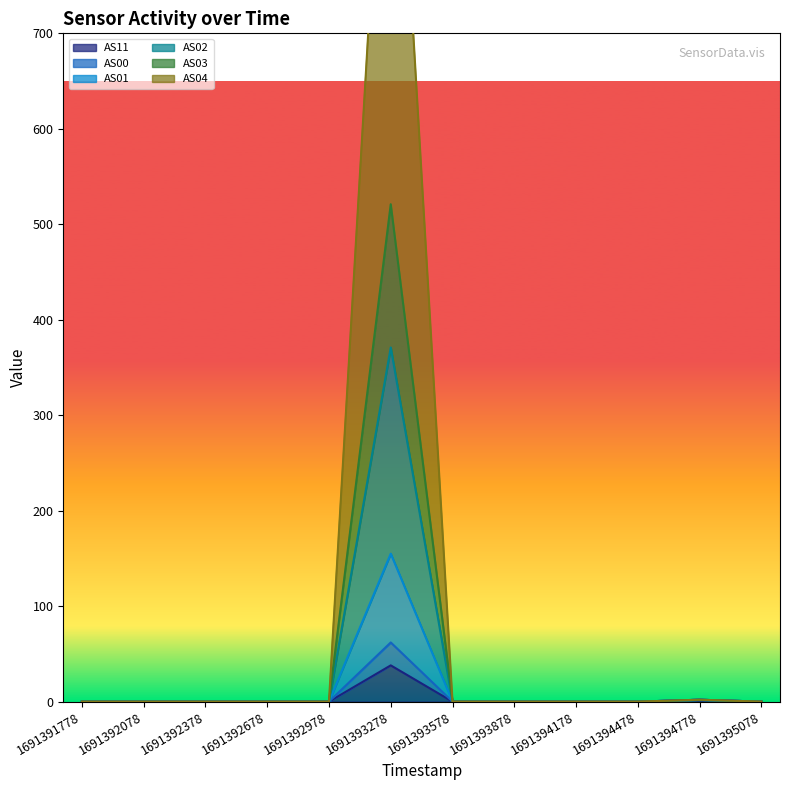

Between 1691391778 and 1691392678, which series saw the biggest shift?

AS11